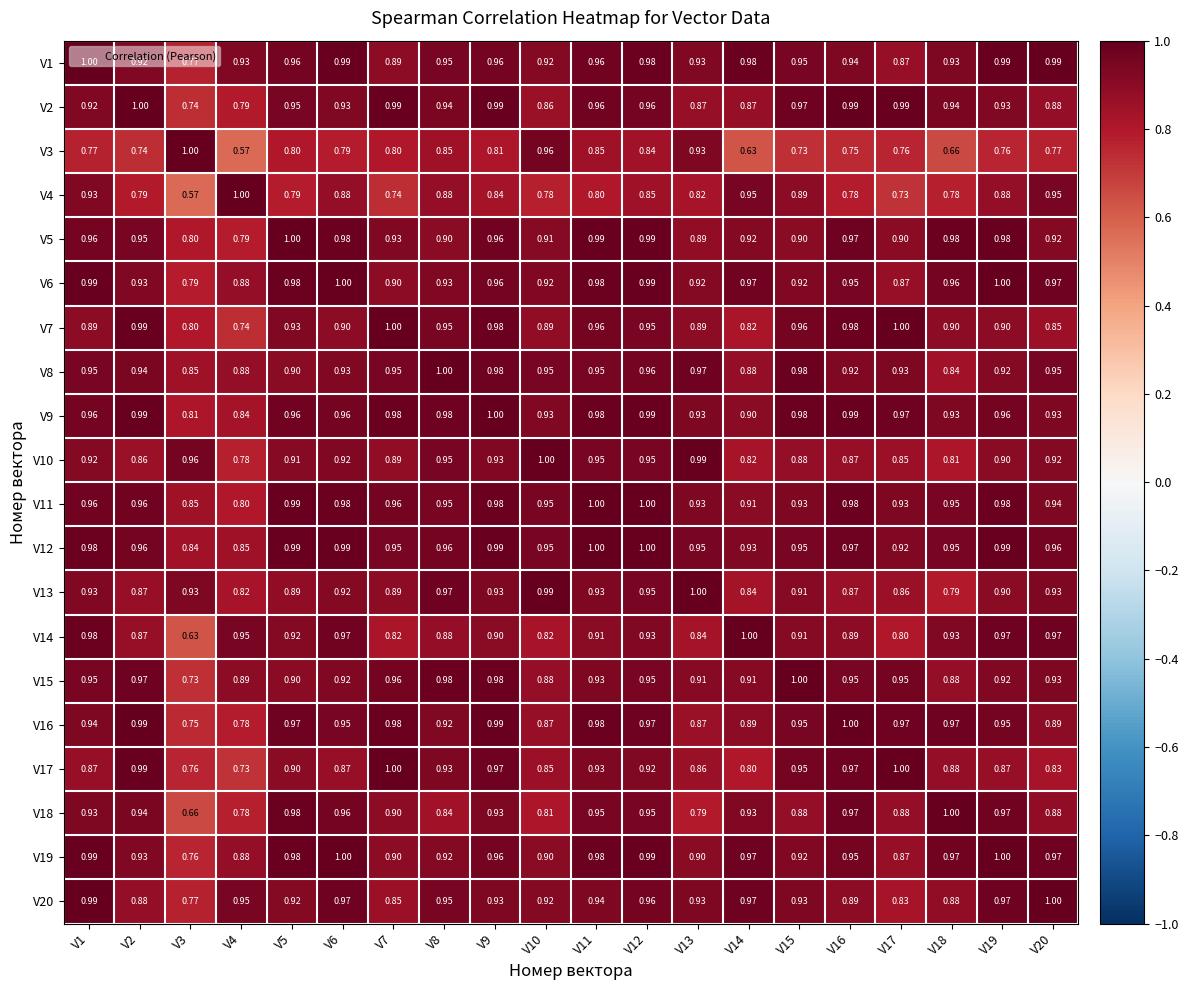

Is the value of V4 at V10 greater than the value of V18 at V16?

No